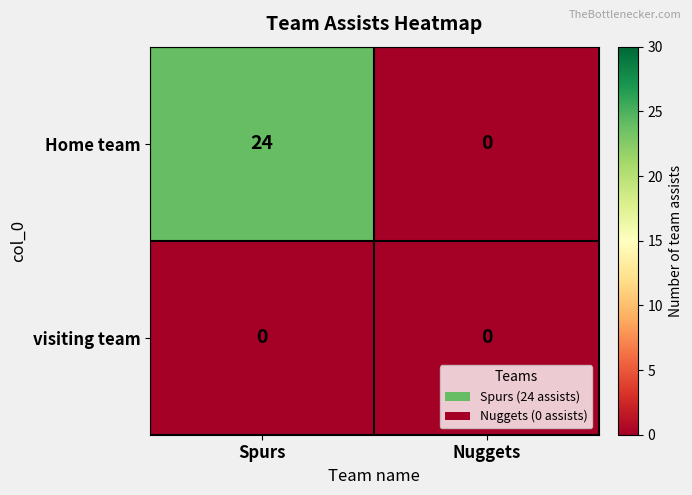

What is the sum of the Home team values at Spurs and Nuggets?

24